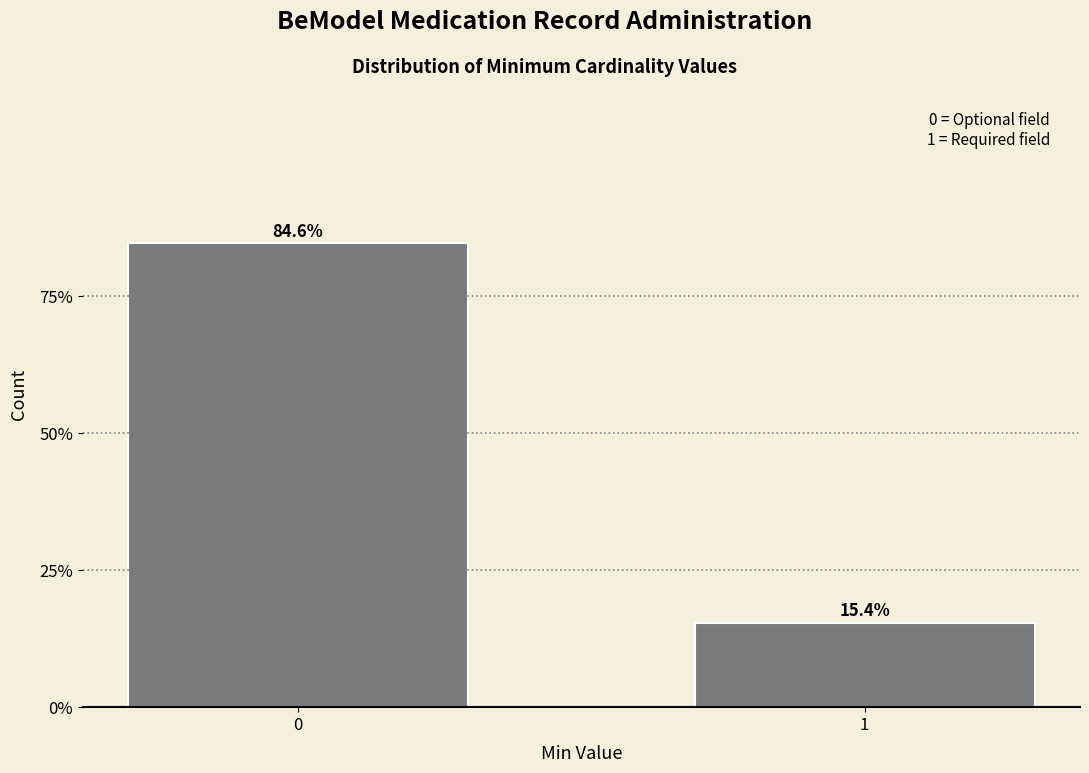

Reading left to right, what are all the values shown in this chart?

0=84.6	1=15.4